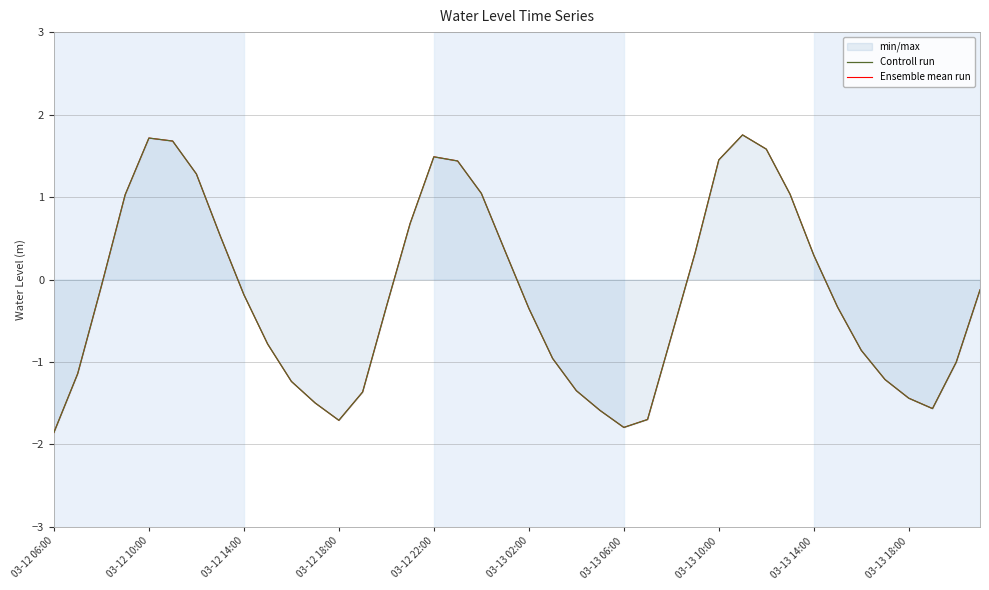

What is the average value of the Ensemble mean run series?

-0.2